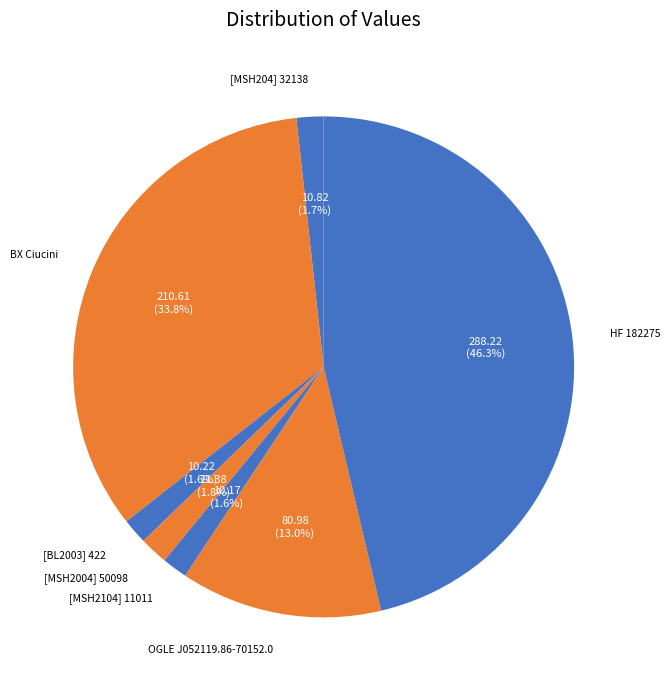

The HF 182275 slice represents 46% of the pie. True or false?

True